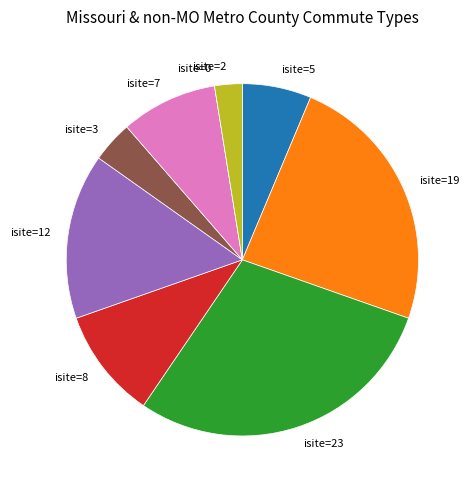

What is the largest slice in the pie chart?

isite=23